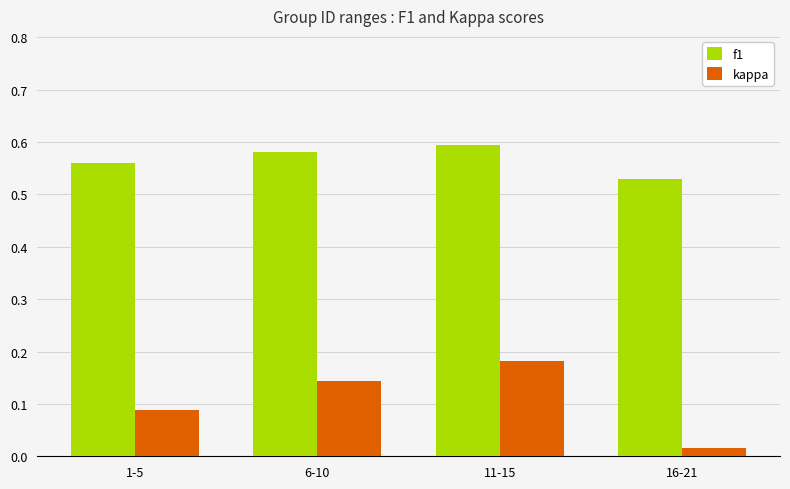

How many groups of bars are there?

4